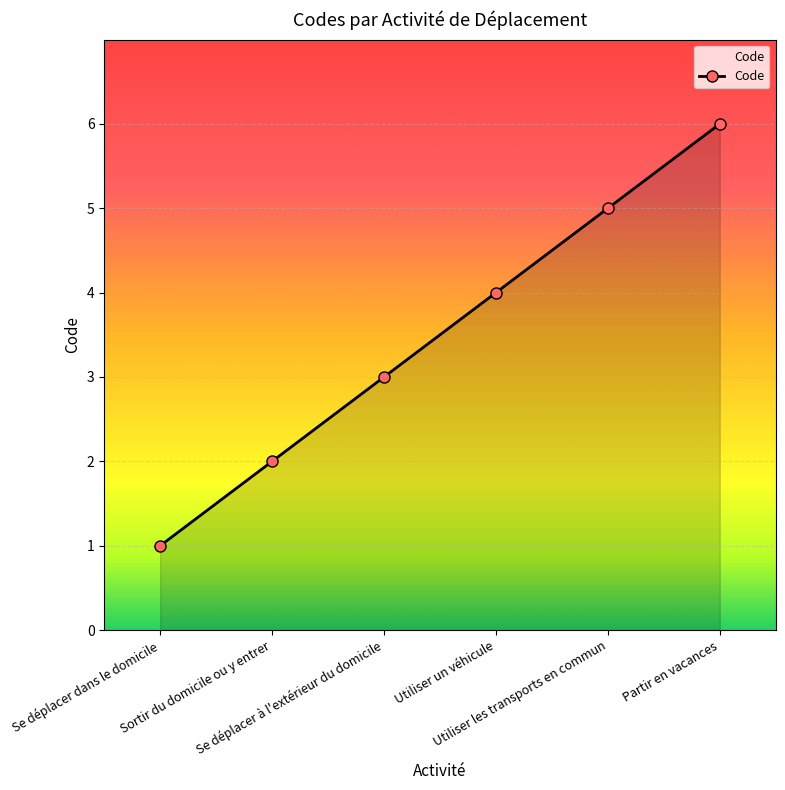

What is the sum of the values at Se déplacer à l'extérieur du domicile and Sortir du domicile ou y entrer?

5